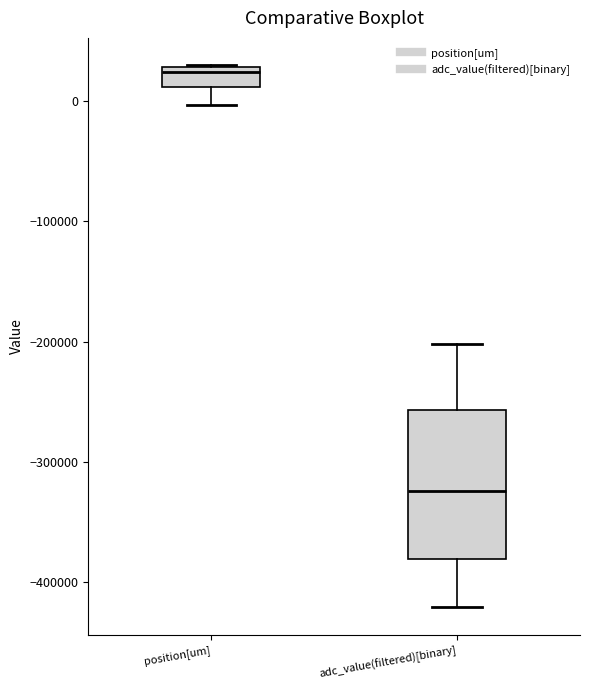

Where does the median line of the box for position[um] sit on the y-axis? The values are not printed on the chart, so give them approximately, as read against the axis.

20000